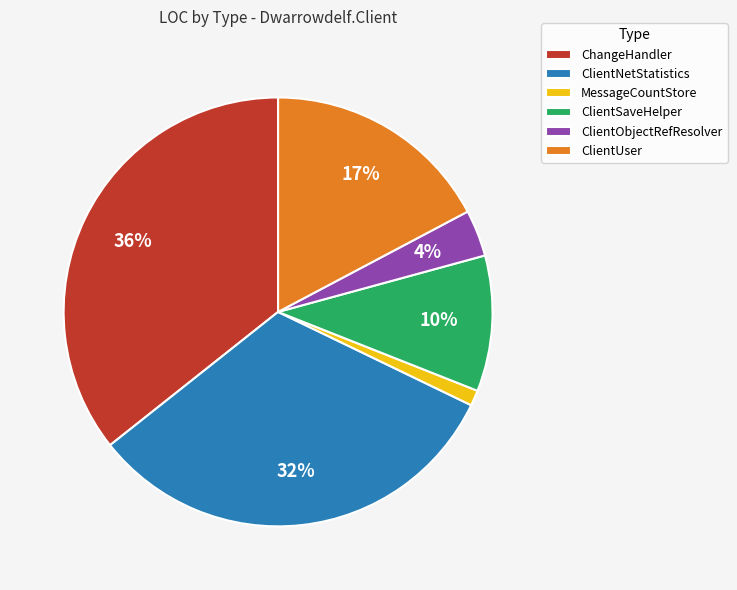

What is the largest slice in the pie chart?

ChangeHandler